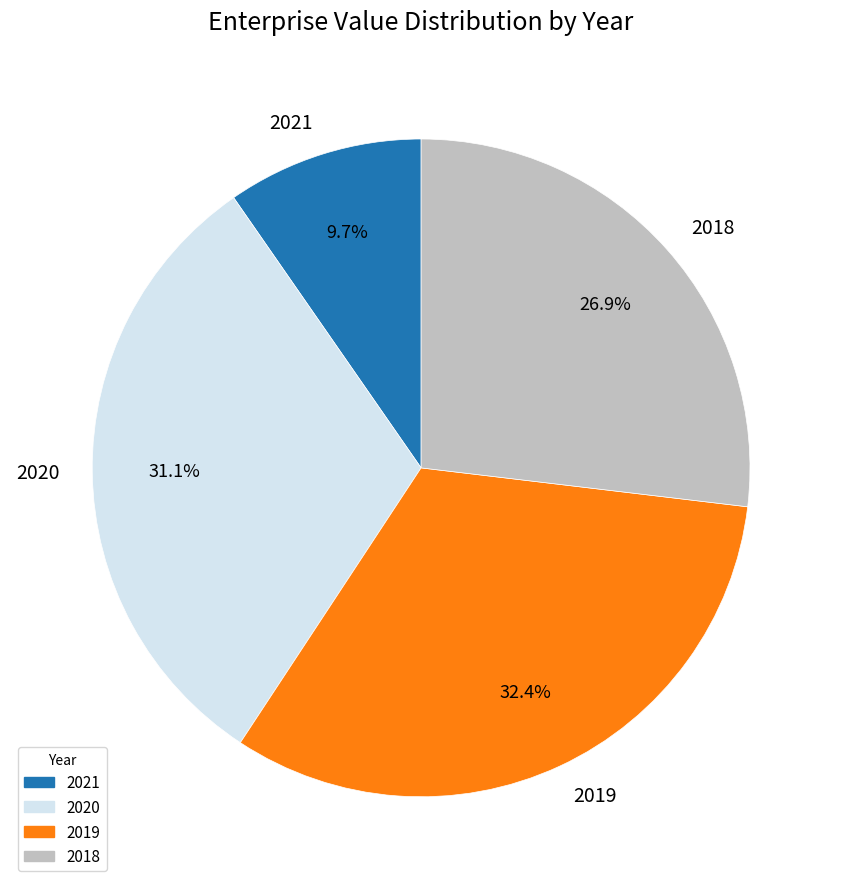

How many segments does this pie chart have?

4